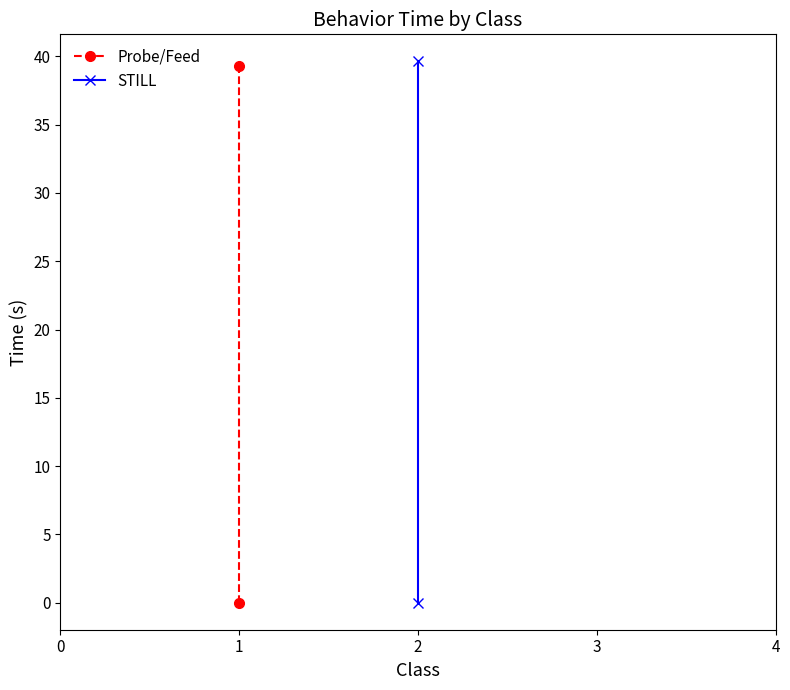

Reading left to right, list all the values displayed in this chart.

Probe/Feed: 0.0	39.3
STILL: 0.0	39.6